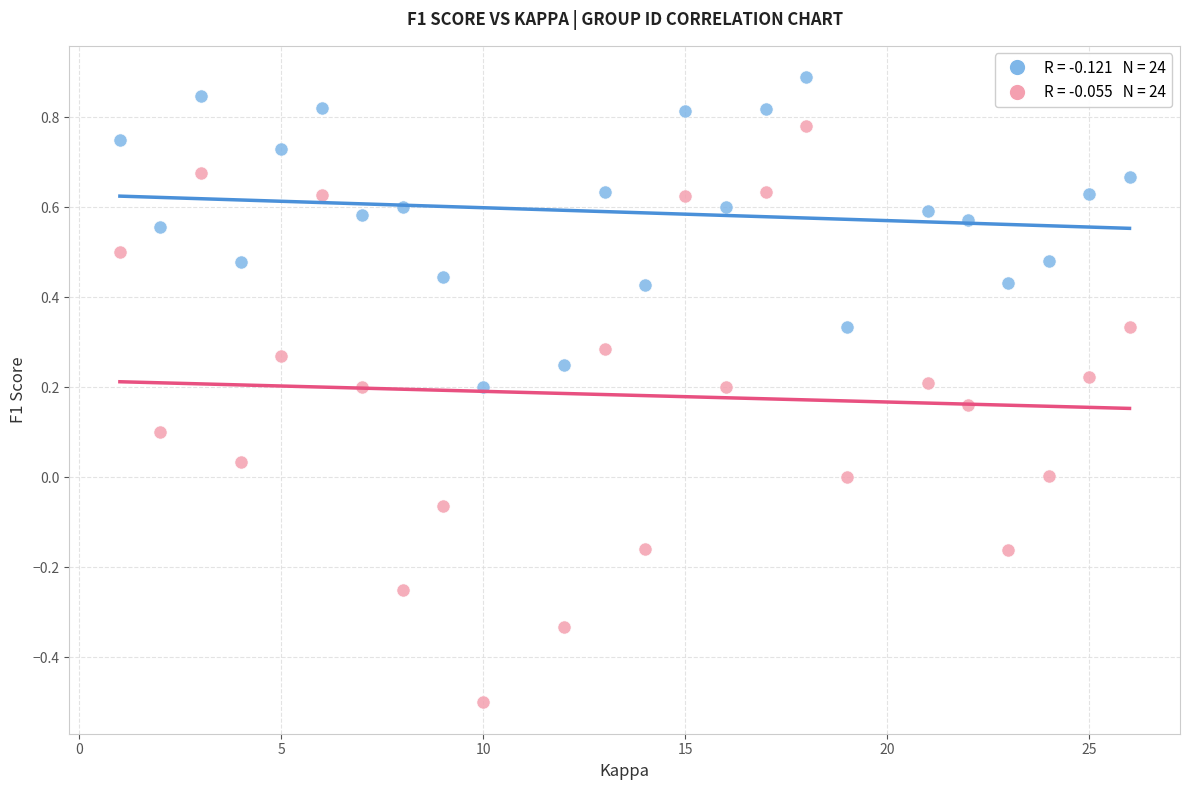

Across all data points, what is the range of X values (max minus min)?

25.0